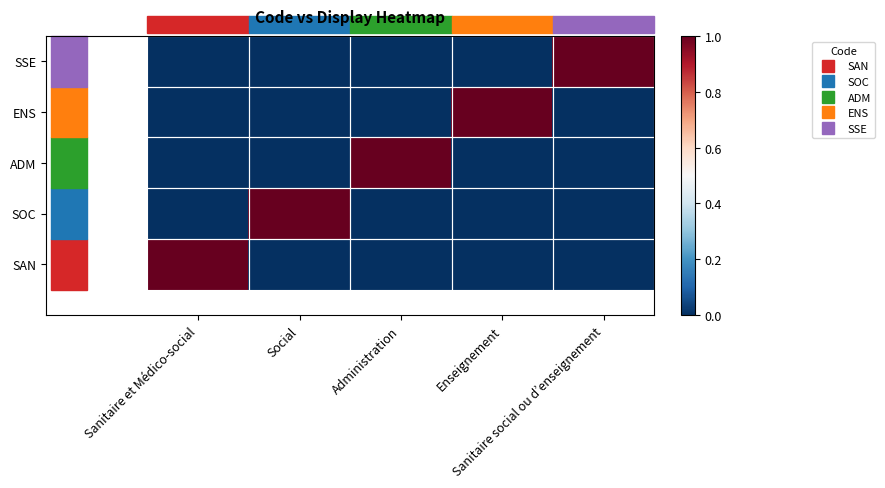

At how many categories does at least one series exceed 0?

5